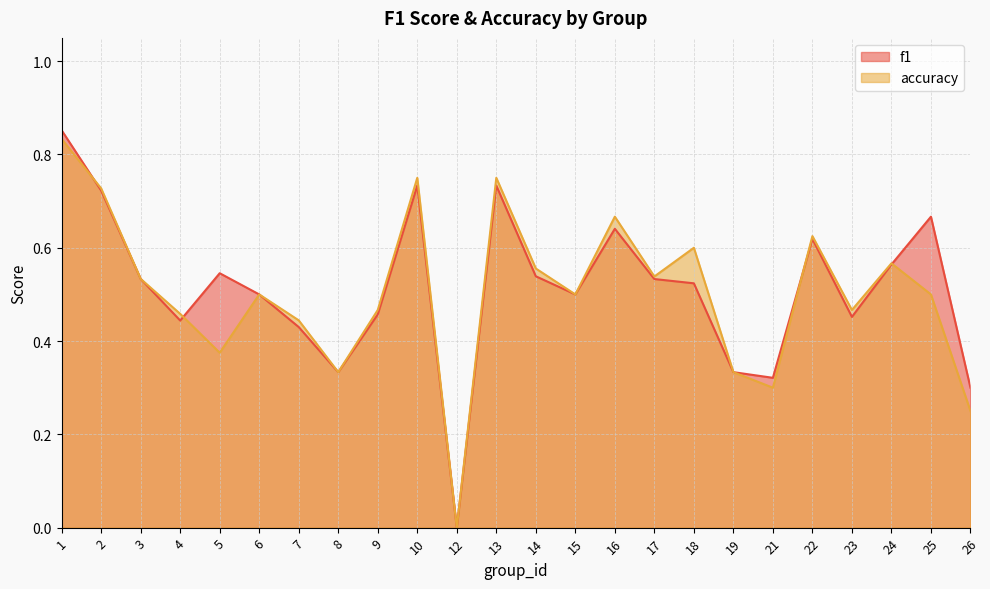

What is the value of the accuracy point at the 14th from the left?

0.5